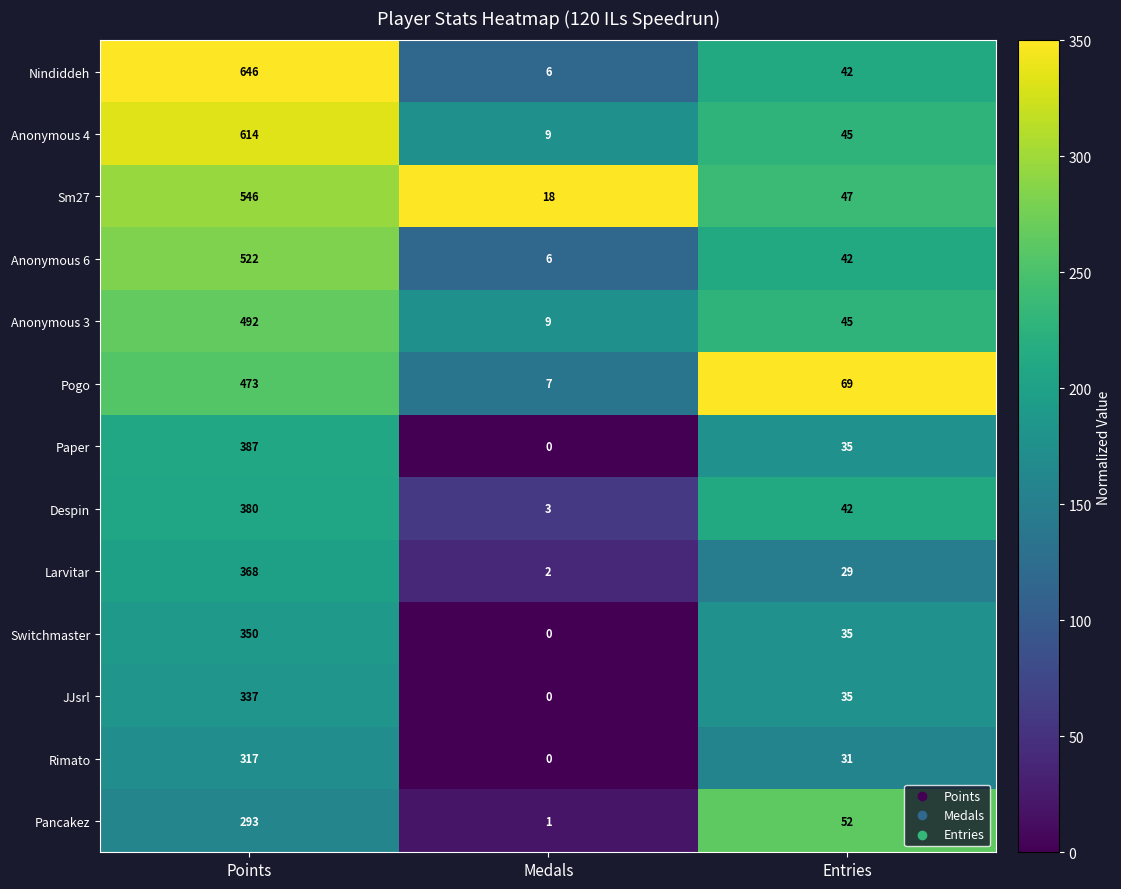

At which label does Pogo reach its peak?

Points